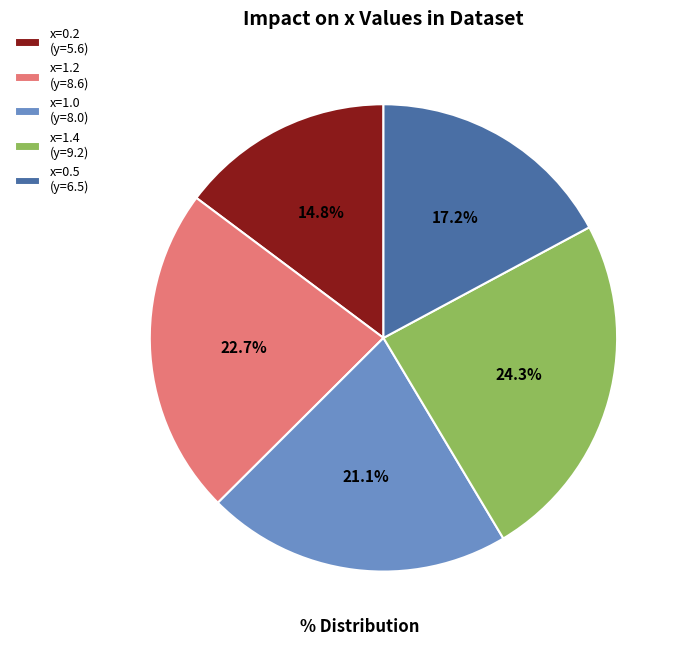

Count the number of slices in the pie.

5